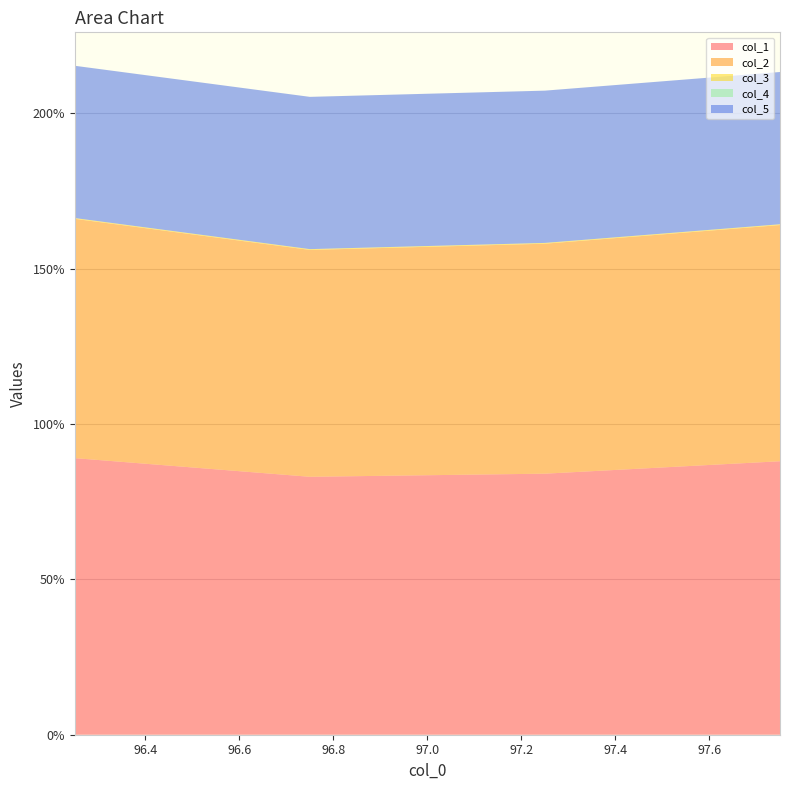

Reading left to right, transcribe all the data shown in this chart.

col_1: 96.25=89.0	96.75=83.0	97.25=84.0	97.75=88.0
col_2: 96.25=77.0	96.75=73.0	97.25=74.0	97.75=76.0
col_3: 96.25=0.2	96.75=0.2	97.25=0.2	97.75=0.2
col_4: 96.25=0.0	96.75=0.0	97.25=0.0	97.75=0.0
col_5: 96.25=49.0	96.75=49.0	97.25=49.0	97.75=49.0